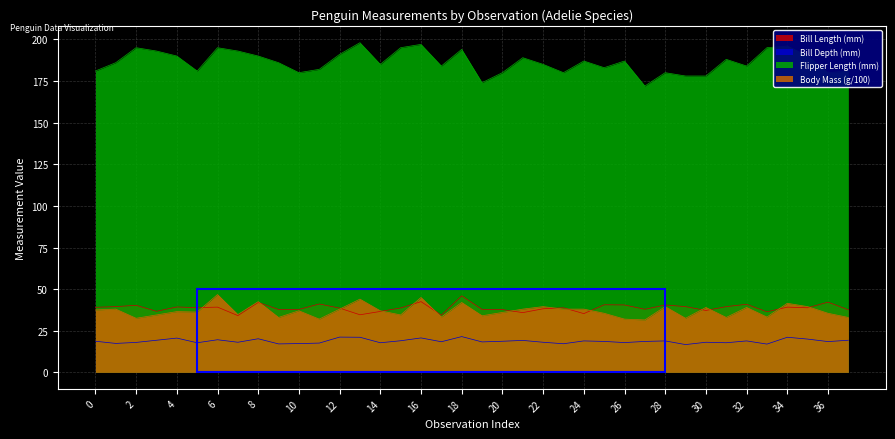

What is the approximate value of Flipper Length (mm) at 19?

174.0